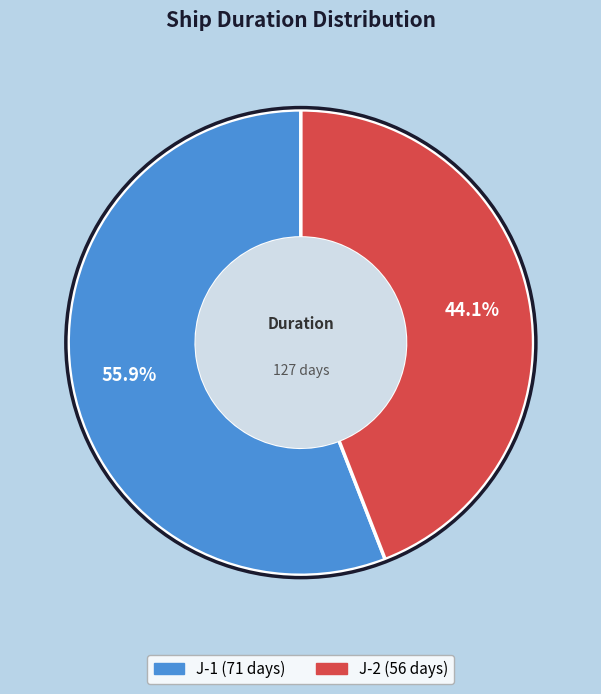

To the nearest percent, what percentage of the pie is J-2?

44%